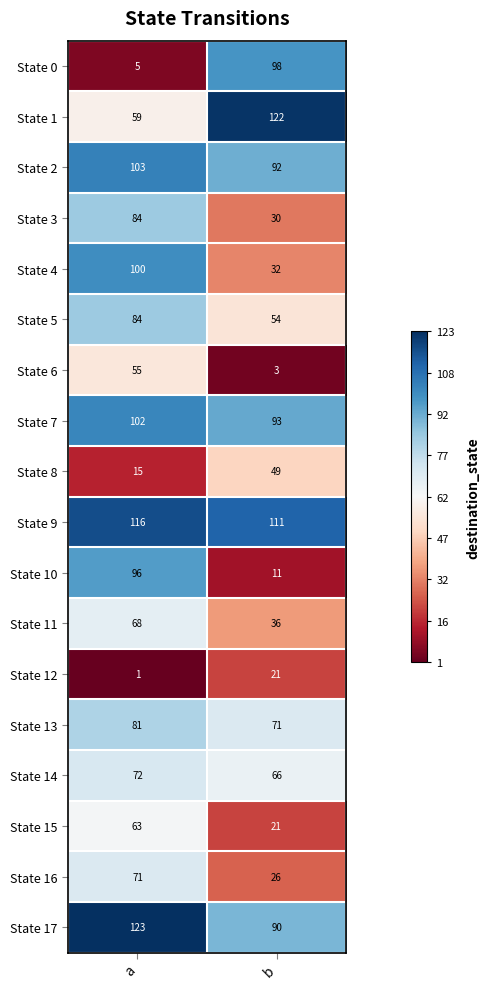

Rank the categories by State 13 value from lowest to highest.

b, a